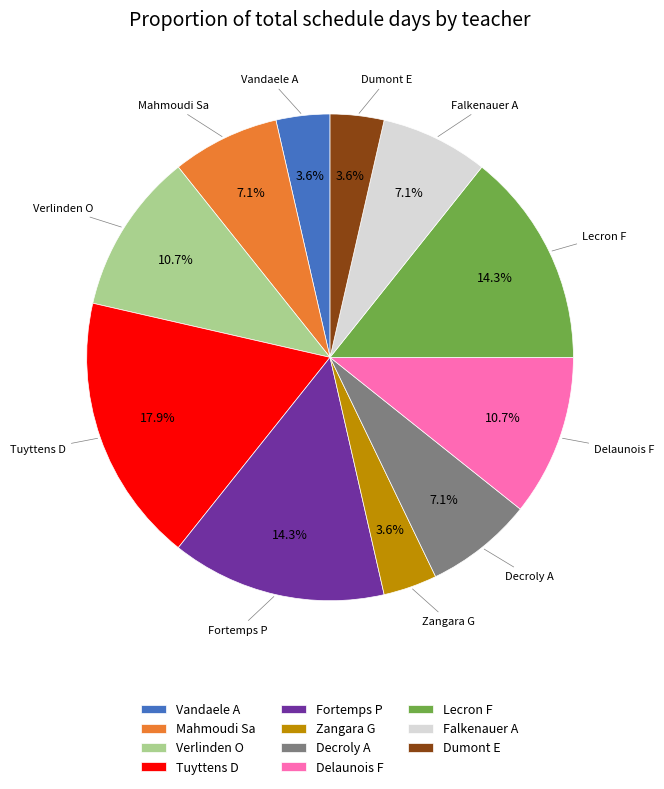

Is it true that Dumont E is 4% of the pie?

True